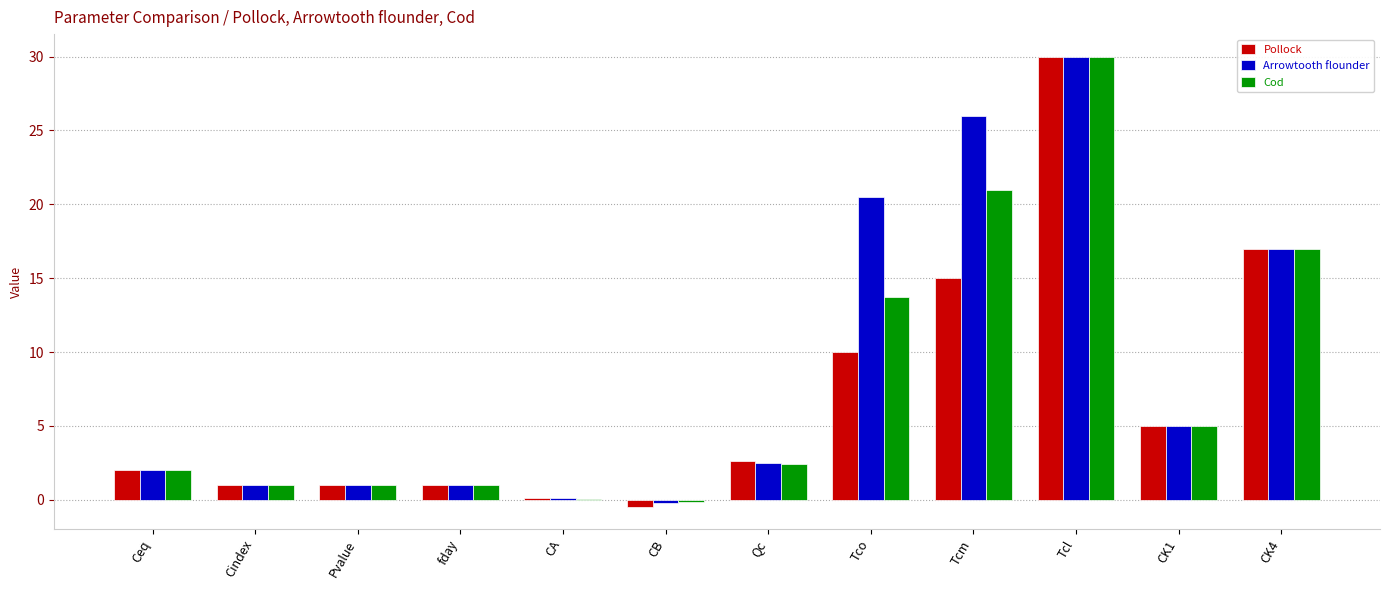

Is it true that Cod equals 5.0 at CK1?

True